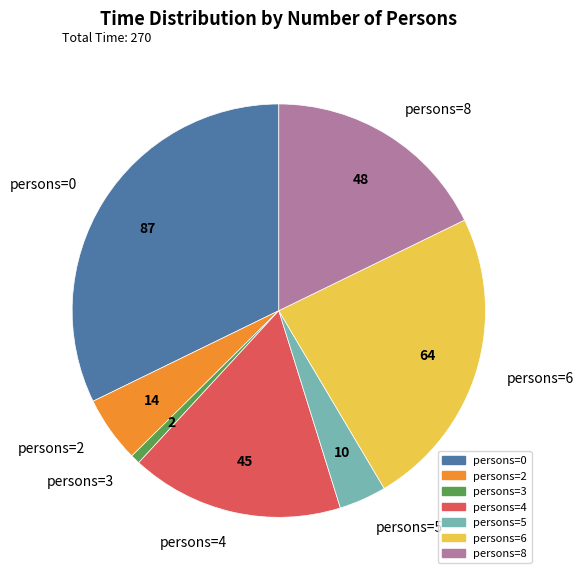

Is the sum of persons=8 and persons=4 greater than half?

No